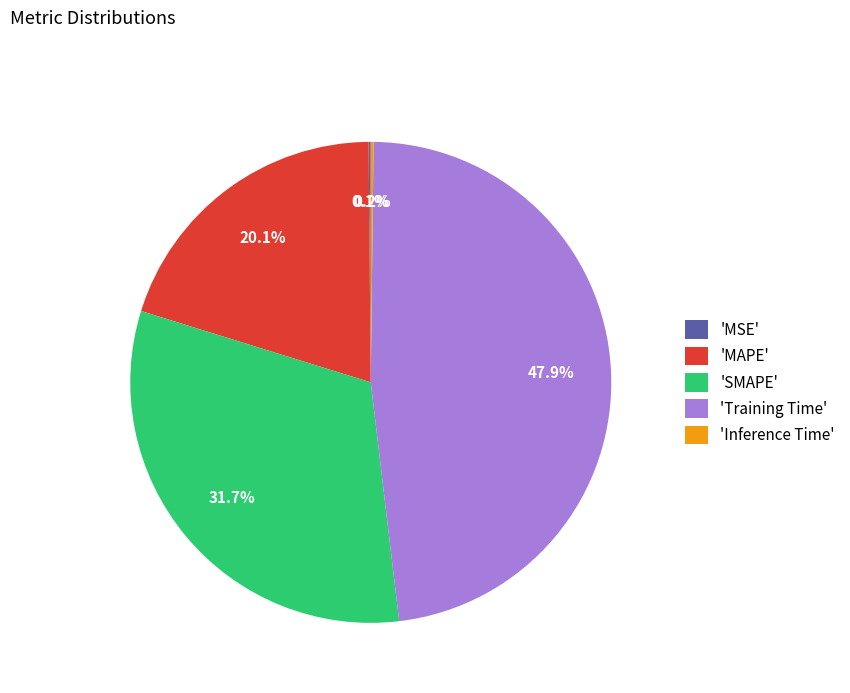

Is there a majority slice in this chart?

No